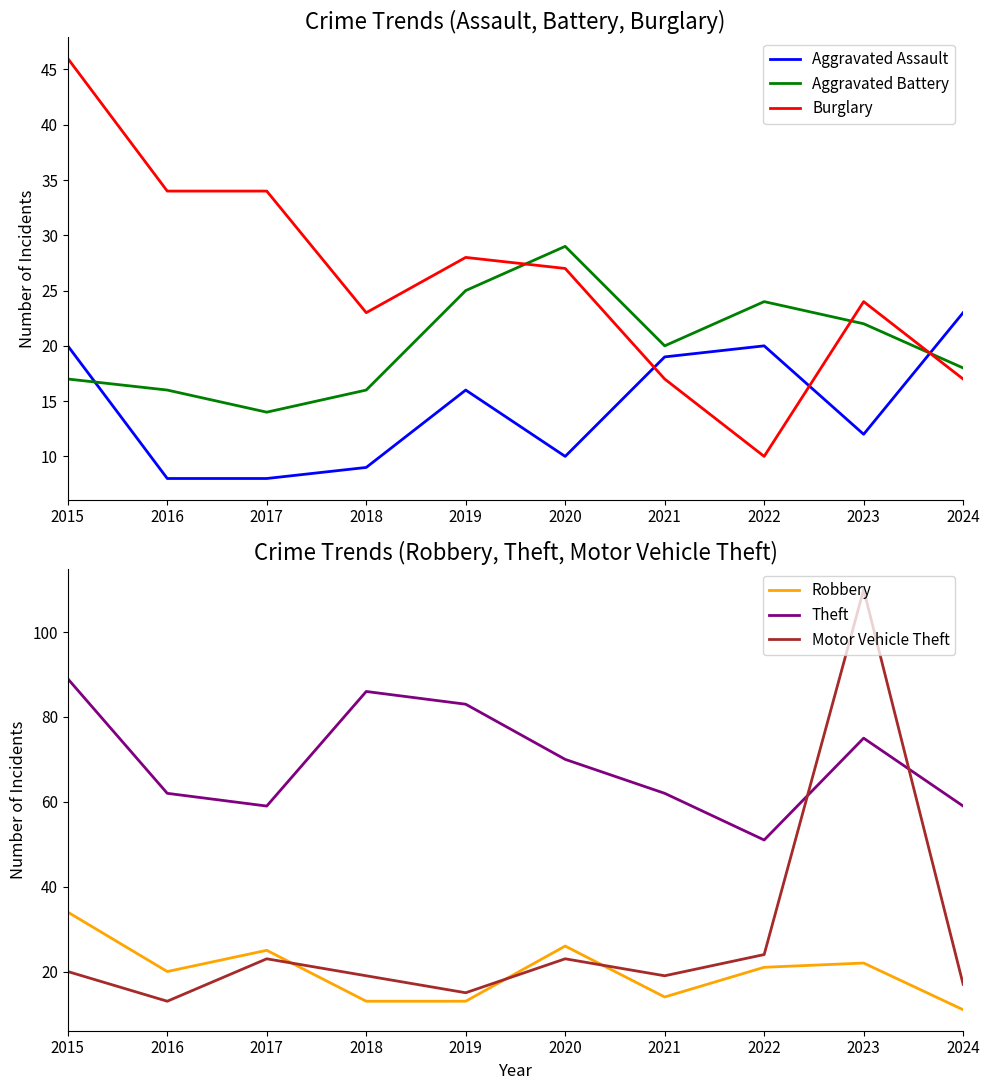

What is the difference between the second highest and minimum values in the Theft series?

35